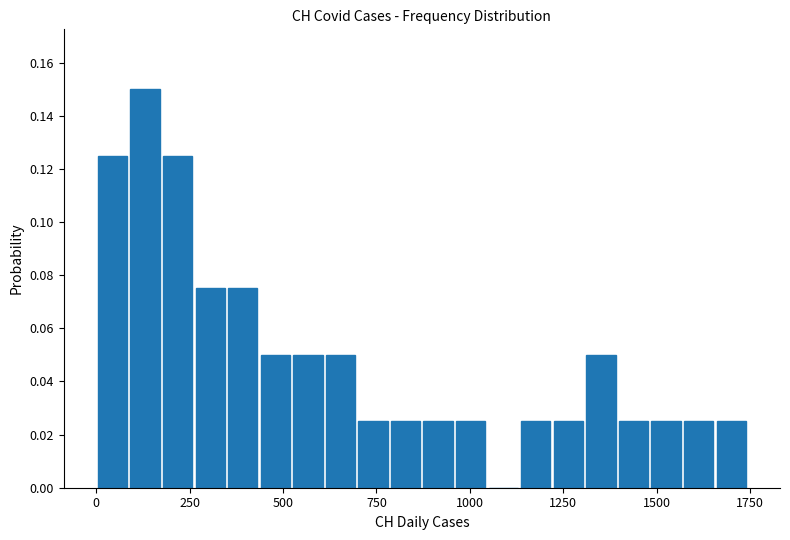

Around what value on the x-axis is the tallest bar? Give the approximate position of its centre, as read against the axis.

150